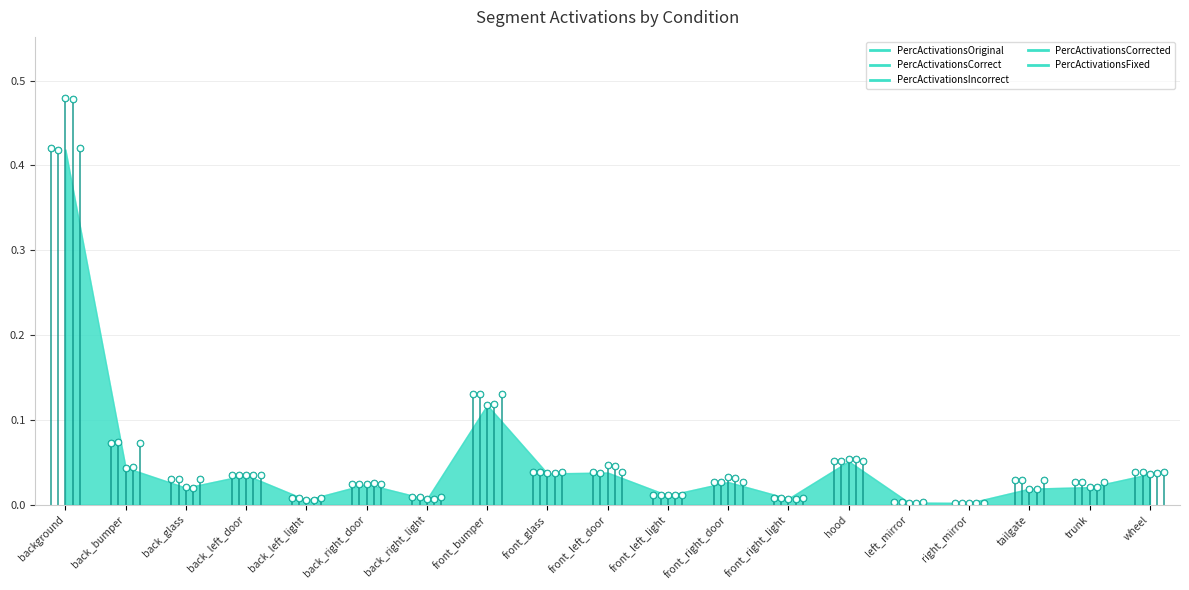

What is the difference between the PercActivationsCorrected values at background and back_bumper?

0.4